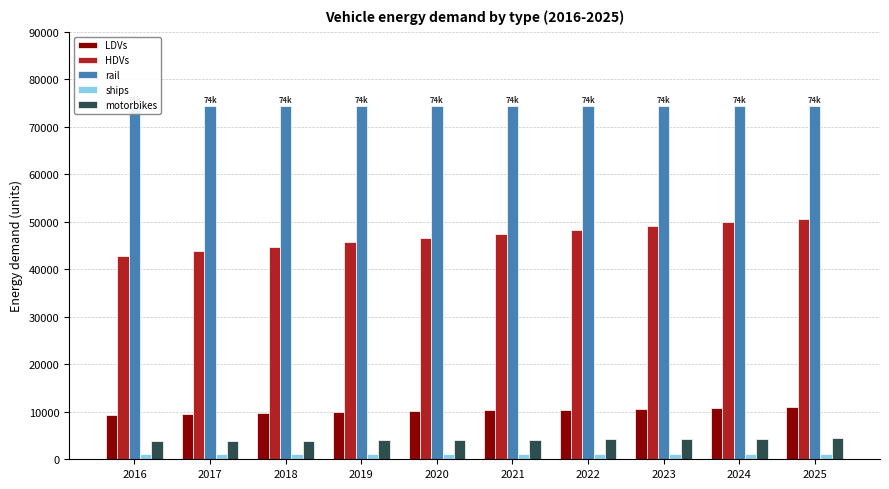

Which series changed the most between 2019 and 2023?

HDVs